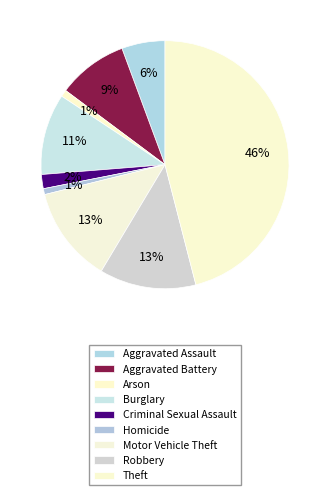

Combined, what portion of the pie is Theft and Aggravated Assault?

51.6%